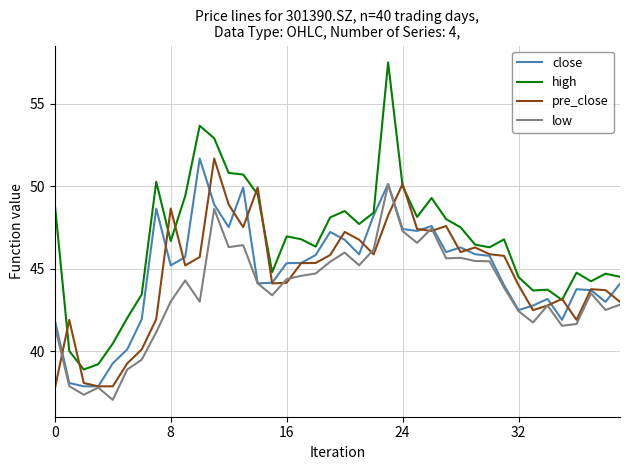

Which series has the largest total across all categories?

high